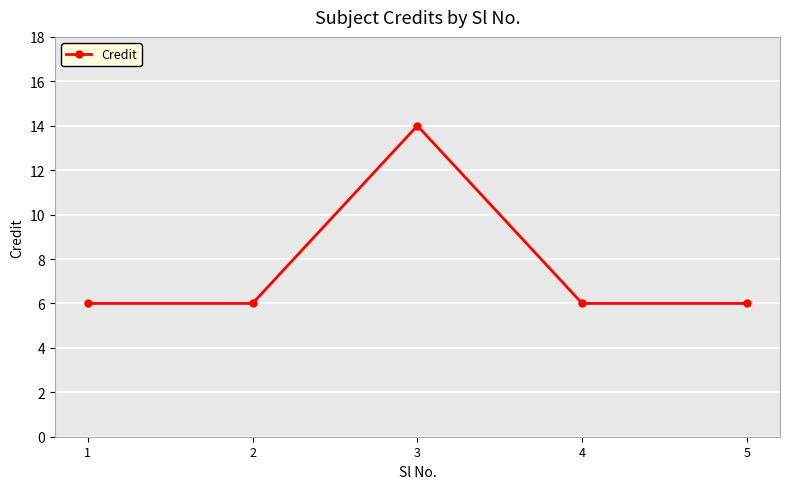

True or false: there are more than 0 points higher than both neighbors.

True